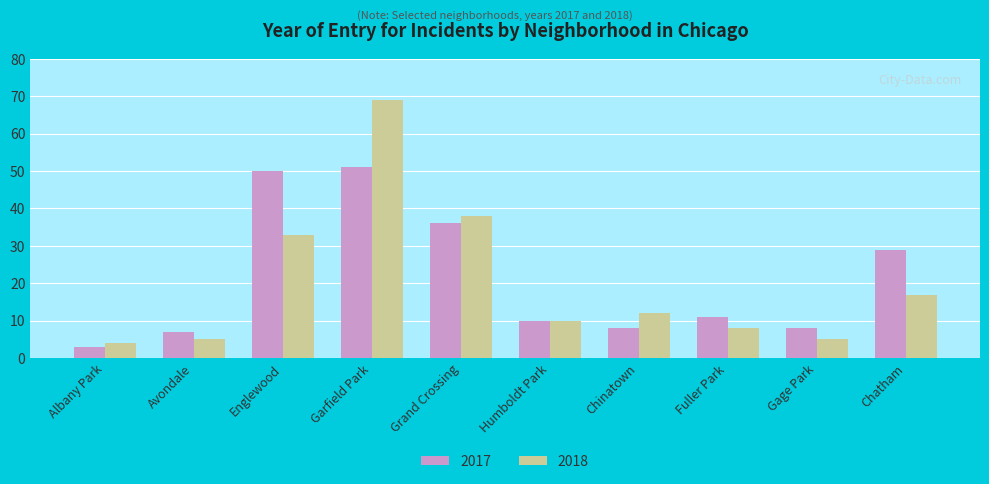

What is the difference between the highest and lowest values at Fuller Park?

3